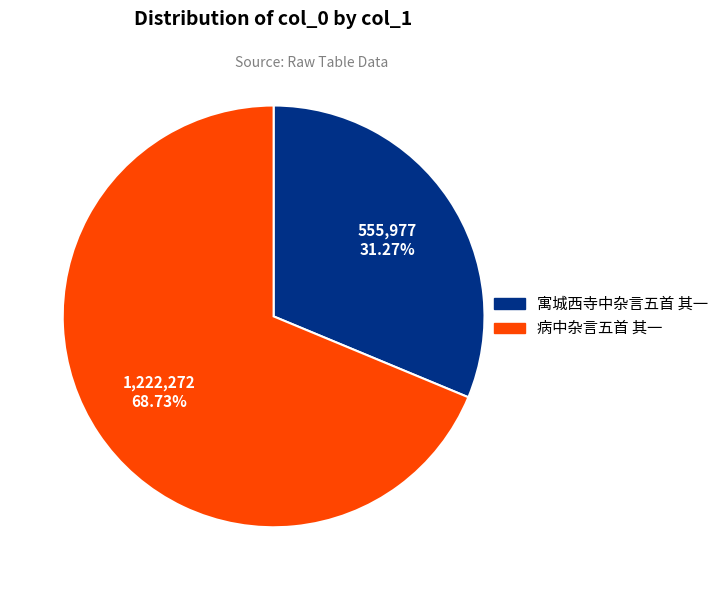

How much of the chart is everything except 病中杂言五首 其一?

31.3%